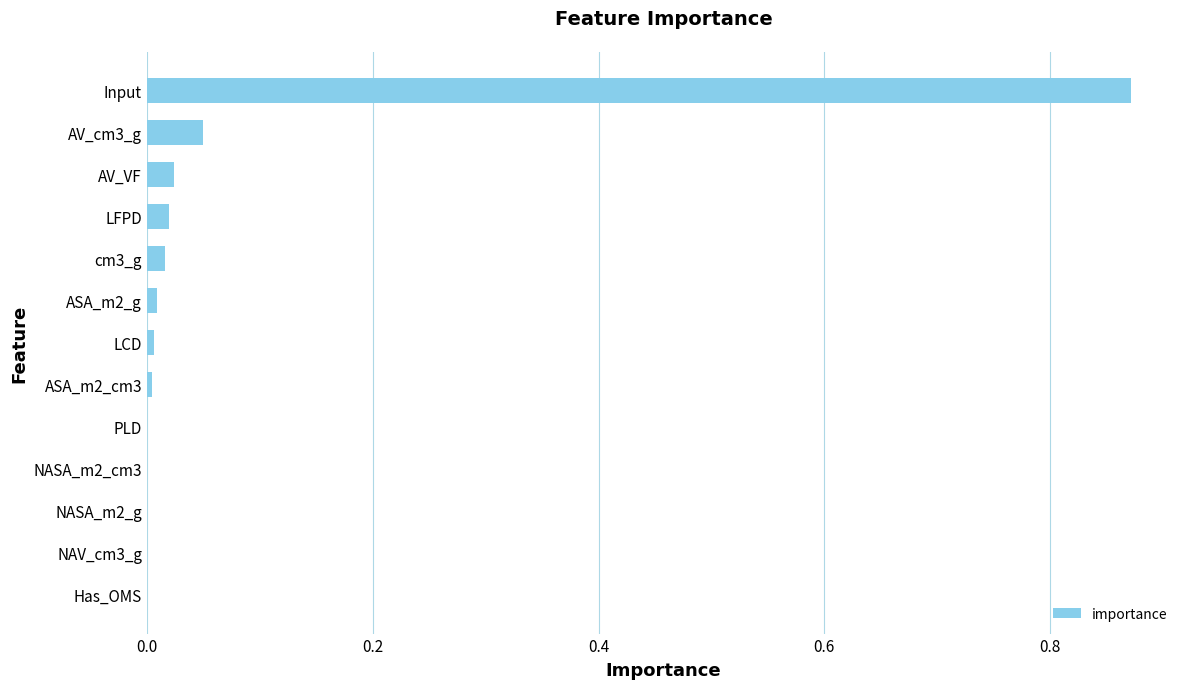

Which label corresponds to the largest value in the chart?

Input